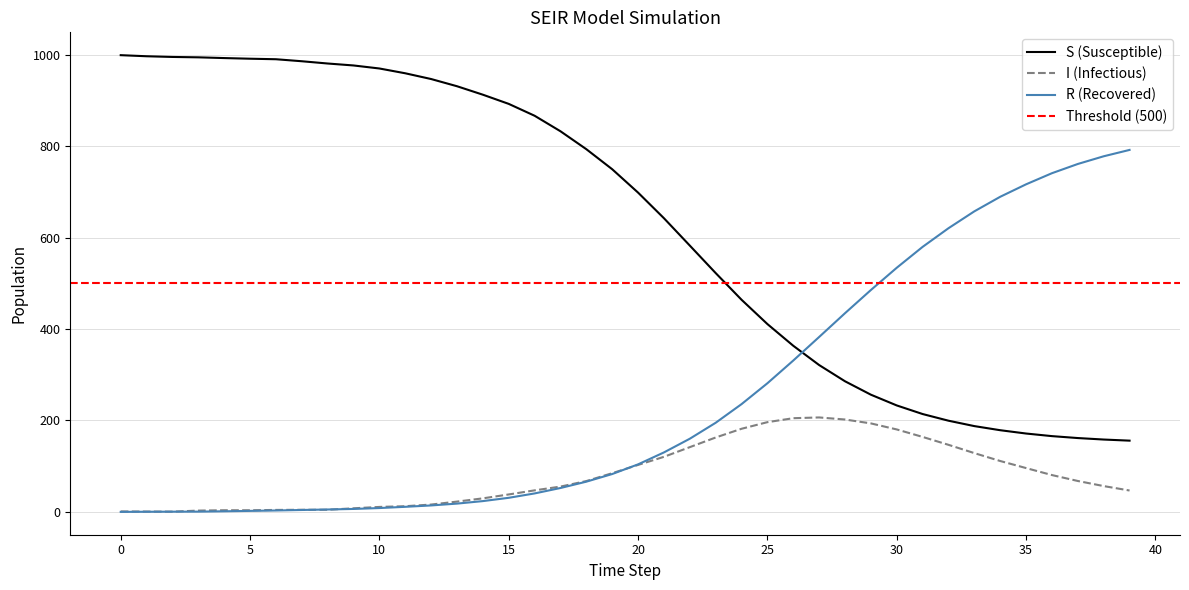

True or false: S and I cross at least once.

False